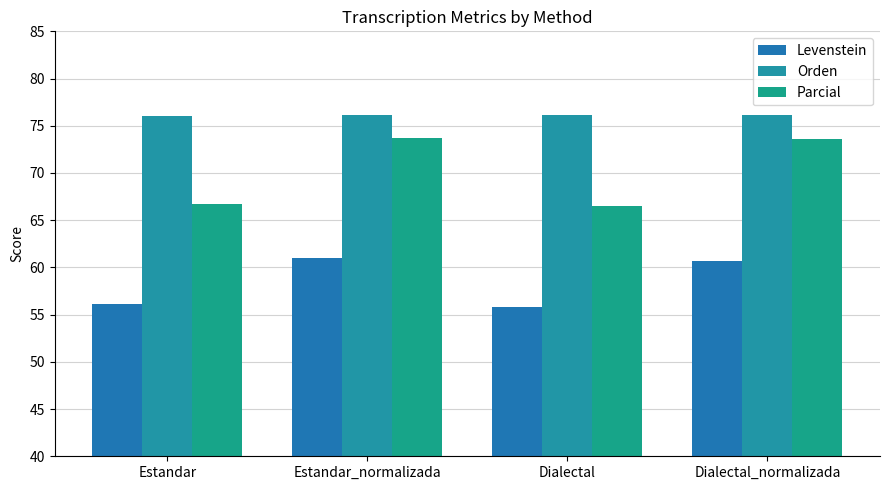

The value of Parcial at Estandar is 31.5. True or false?

False